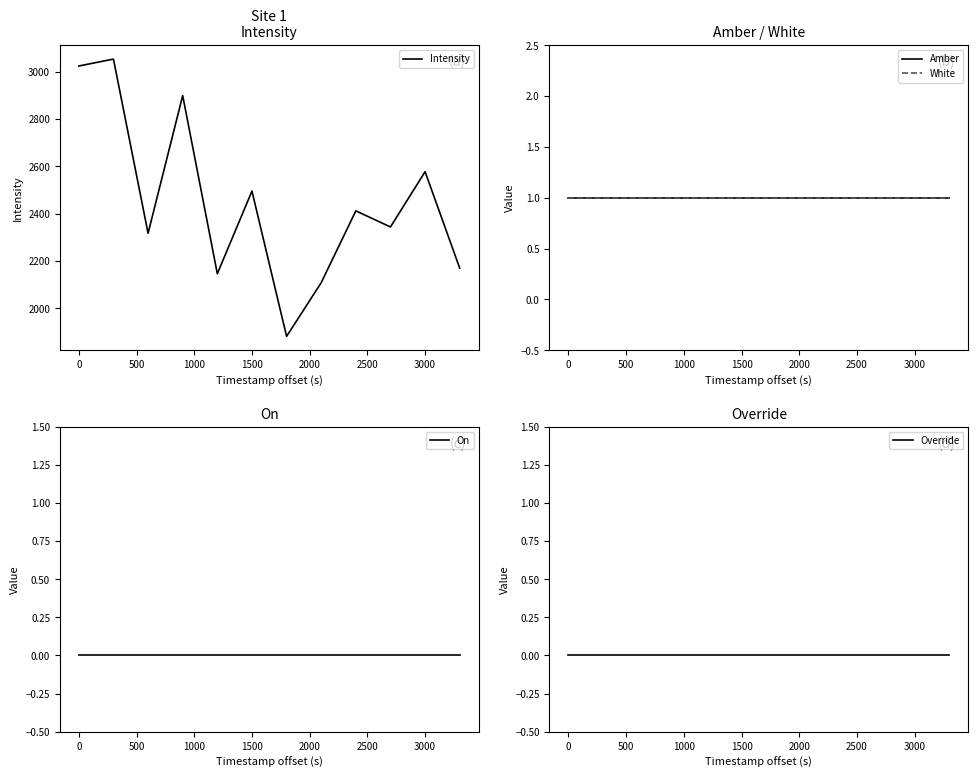

At which label is Intensity closest to 2467?

1500